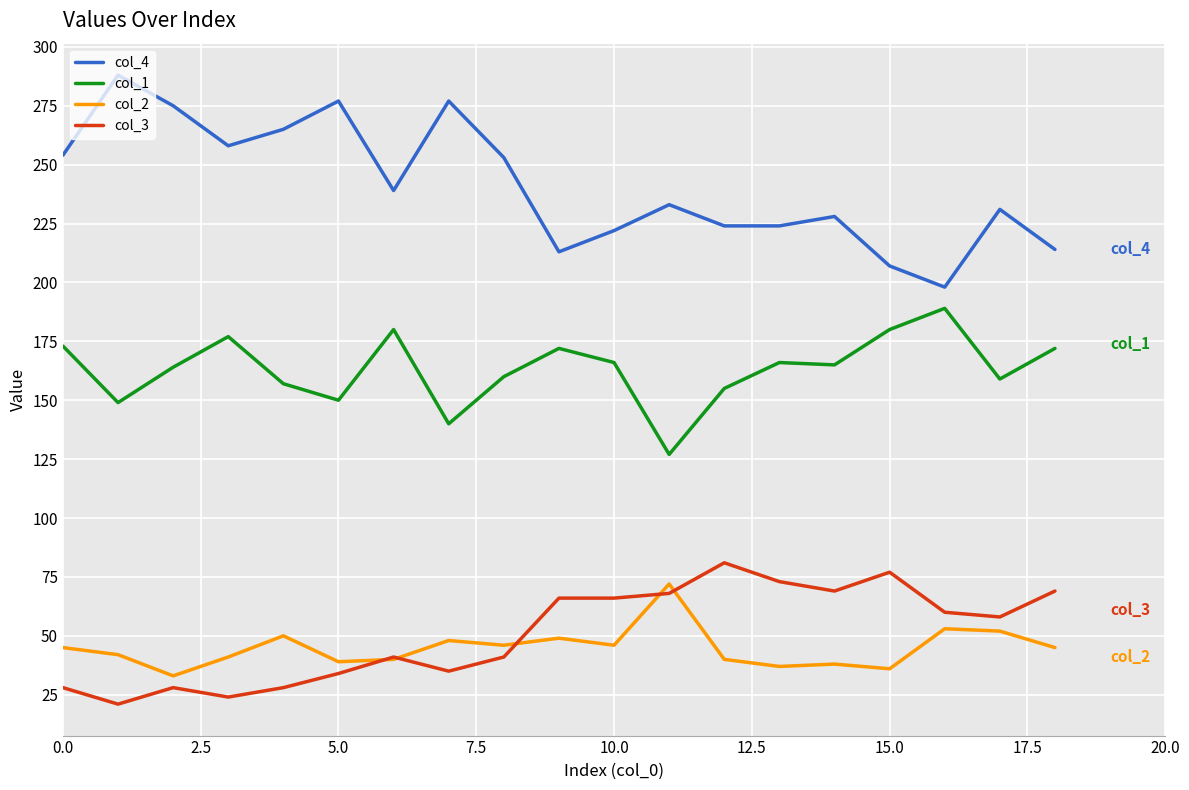

What is the greatest value displayed?

288